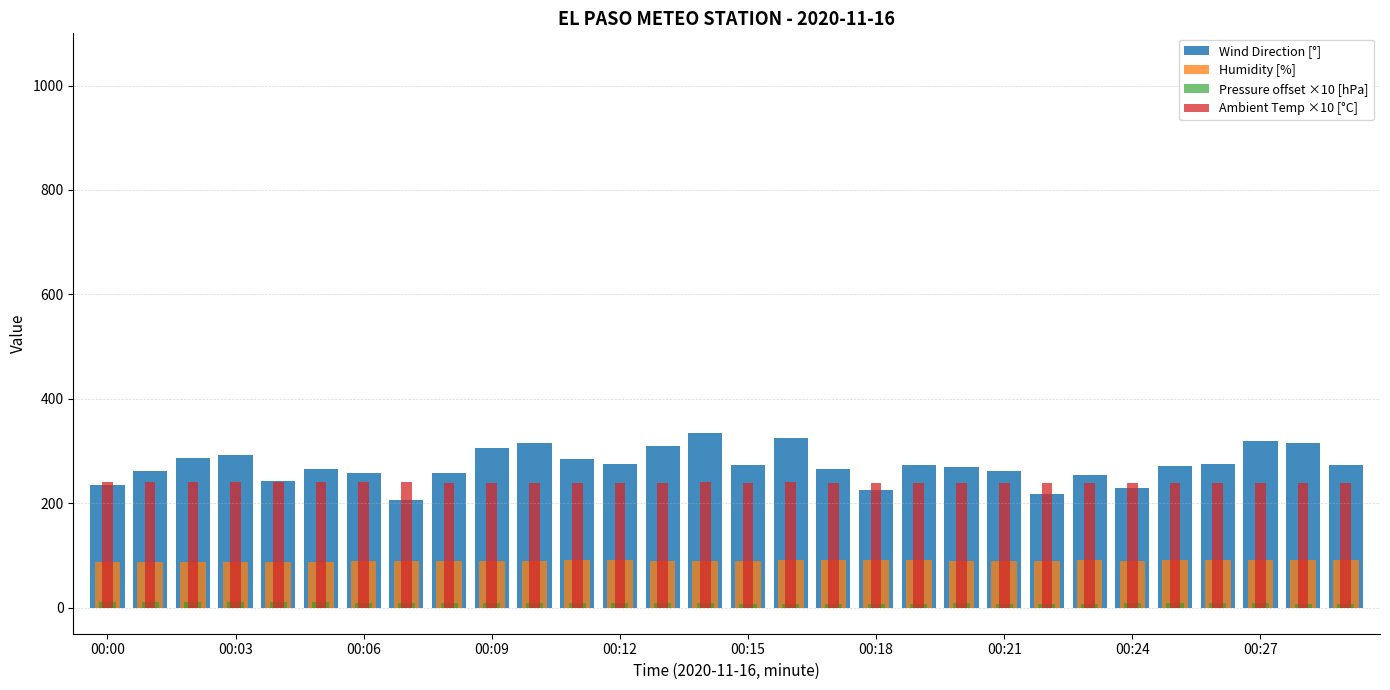

List the series in order of their peak value, lowest first.

Pressure offset ×10 [hPa], Humidity [%], Ambient Temp ×10 [°C], Wind Direction [°]